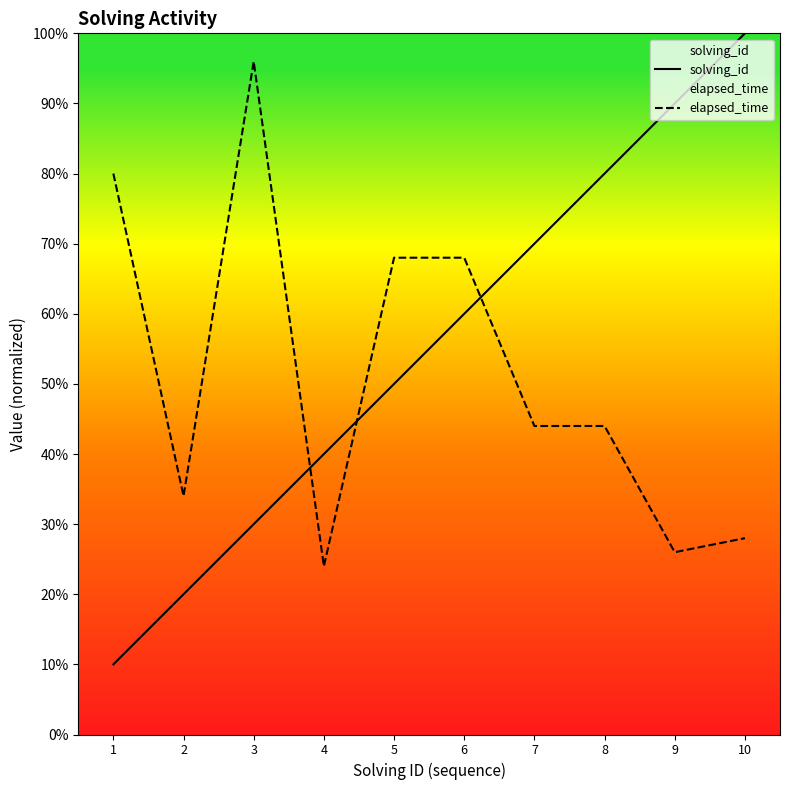

Reading right to left, list all the values displayed in this chart.

solving_id: 10=100	9=90	8=80	7=70	6=60	5=50	4=40	3=30	2=20	1=10
elapsed_time: 10=28	9=26	8=44	7=44	6=68	5=68	4=24	3=96	2=34	1=80